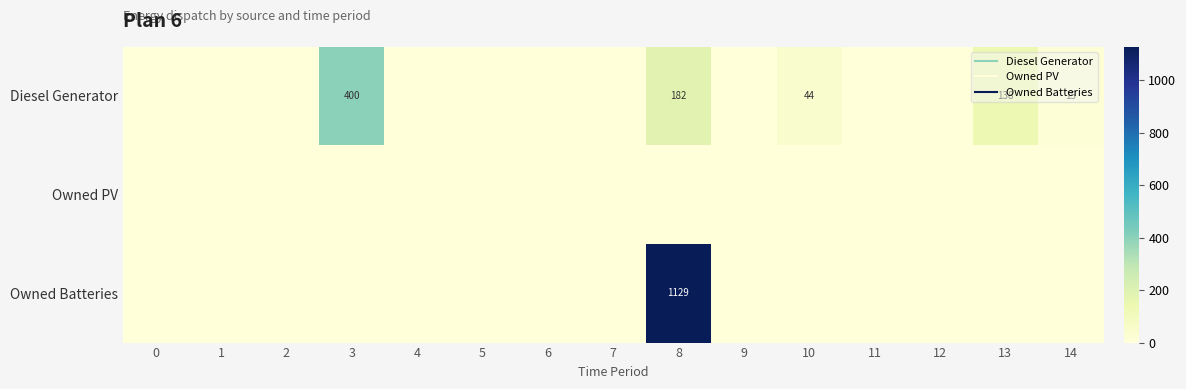

List the series in order of their peak value, highest first.

Owned Batteries, Diesel Generator, Owned PV